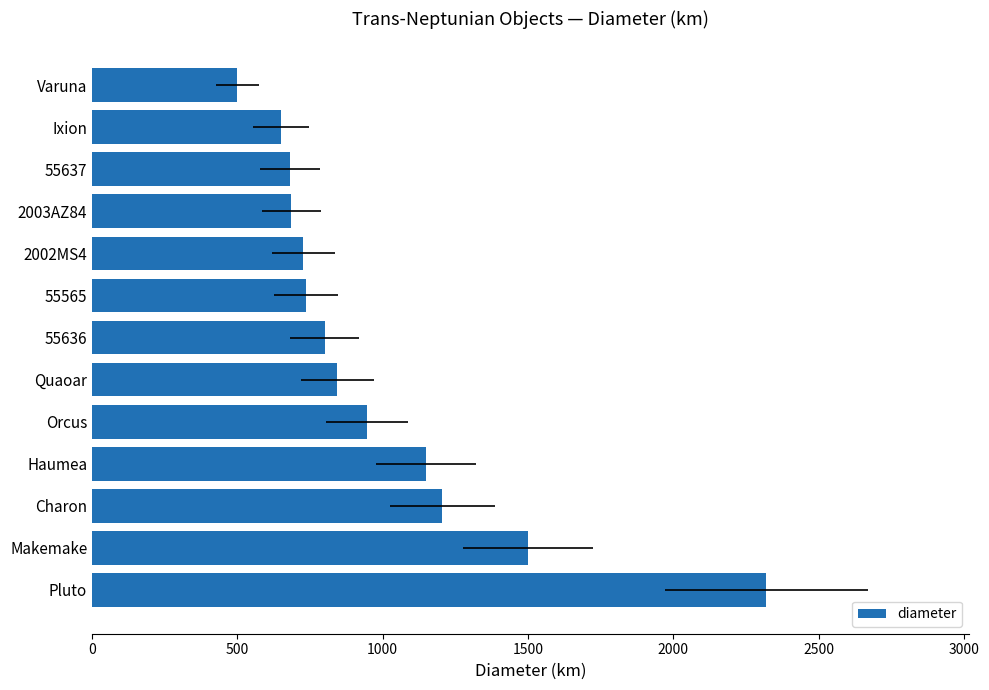

How many data points does each series have?

13